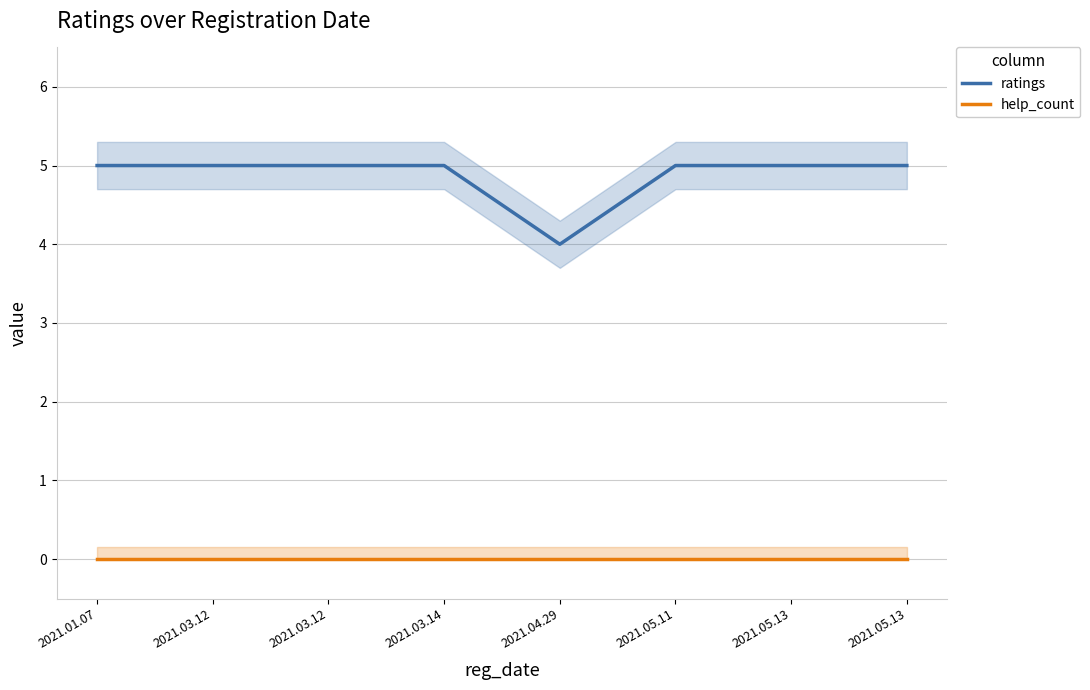

What is the greatest value displayed?

5